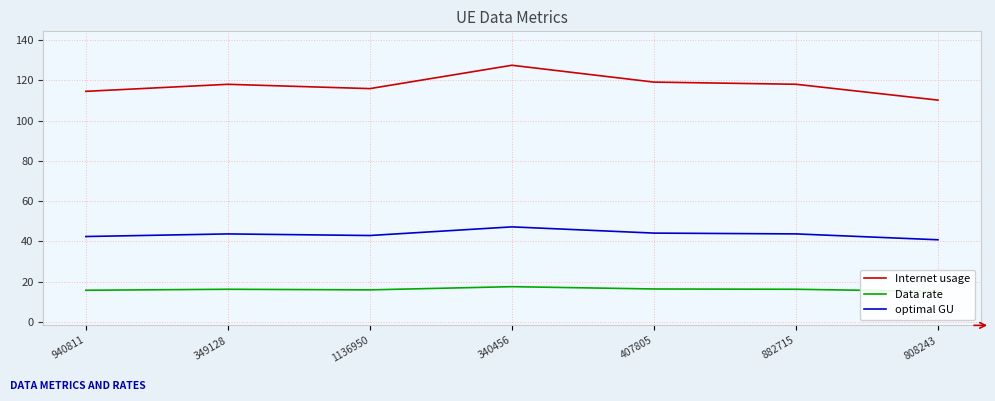

Which category has the lowest value across all series?

808243